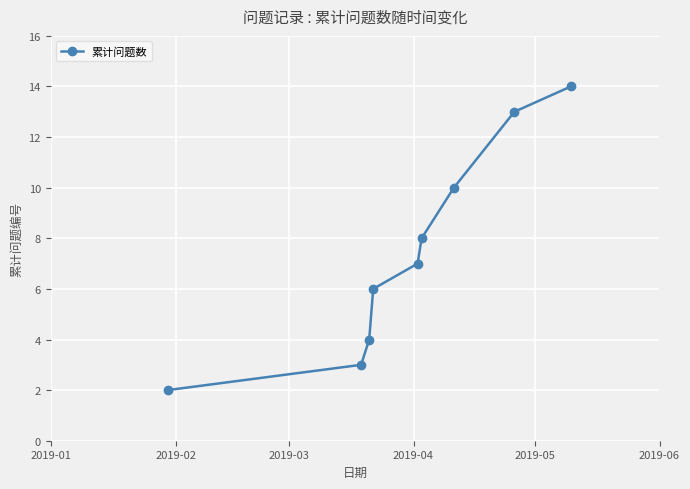

What is the maximum value shown in the chart?

14